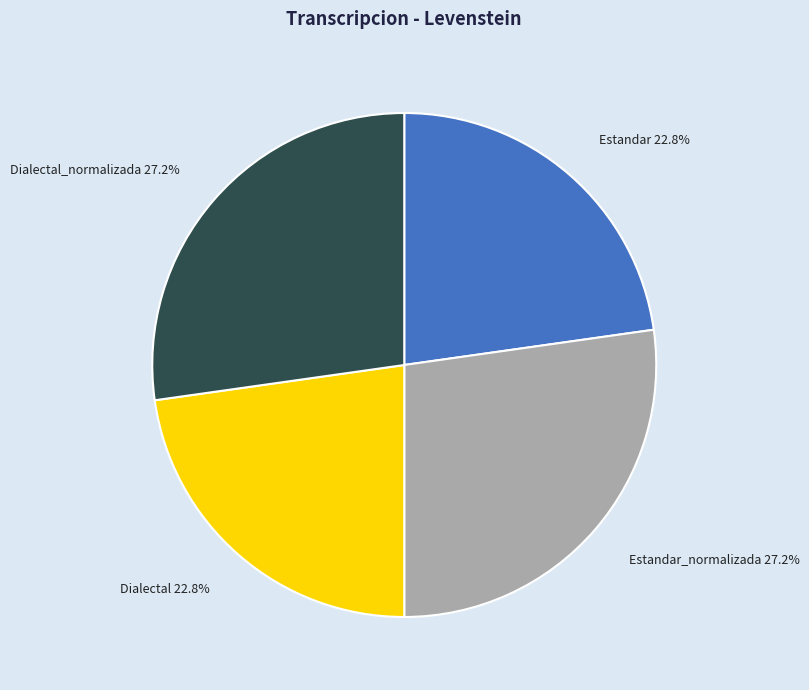

Is there any slice that represents more than half of the pie?

No